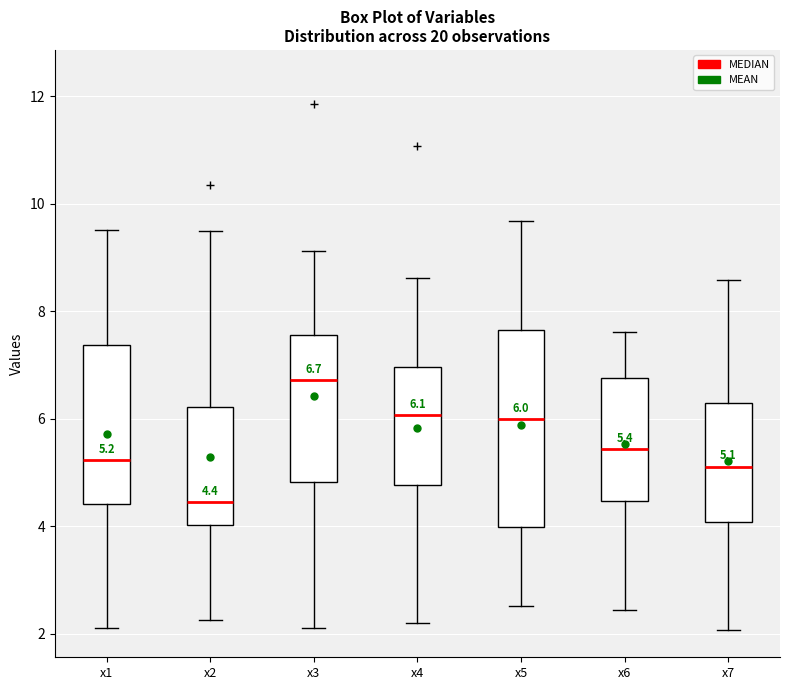

Which box is the tallest, from its lower edge to its upper edge?

x5